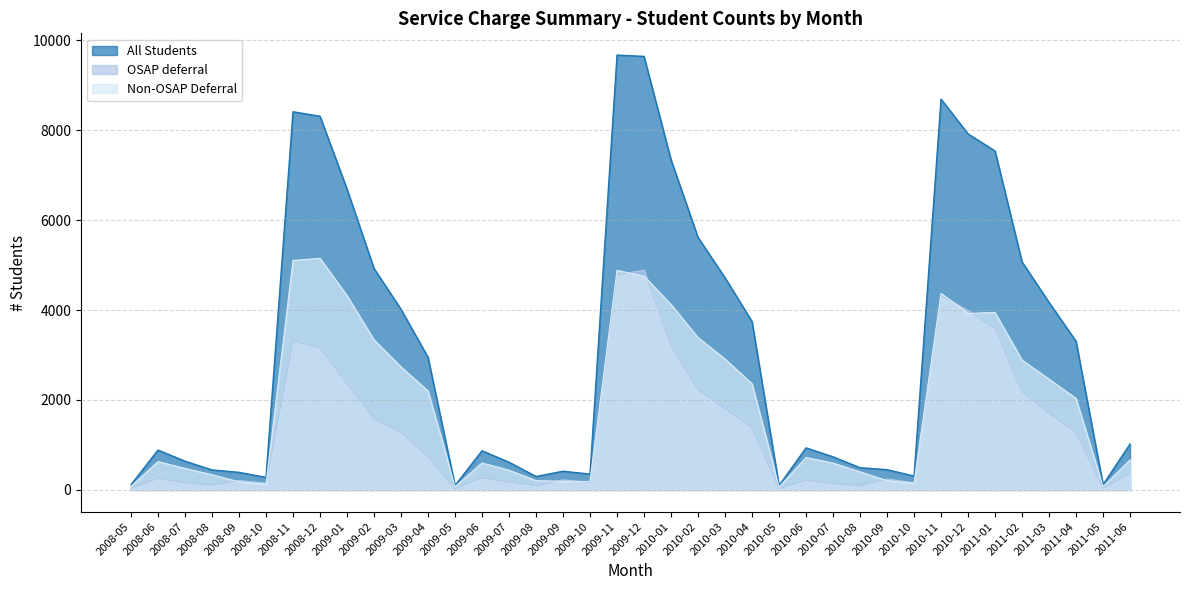

What is the spread (max minus min) of values at 2008-05?

80